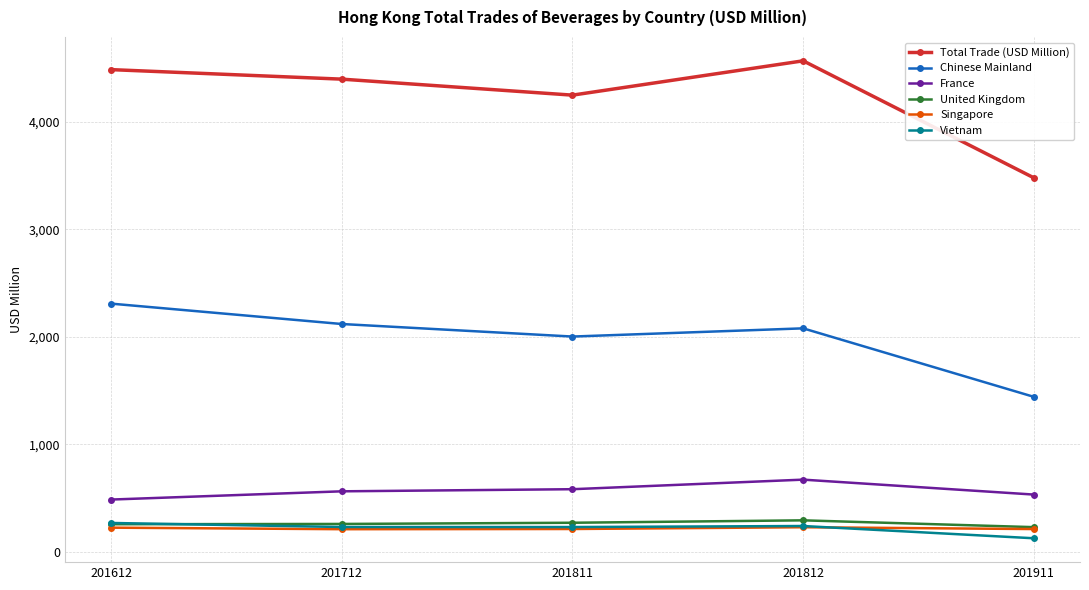

Is it true that United Kingdom equals 72.3 at 201911?

False